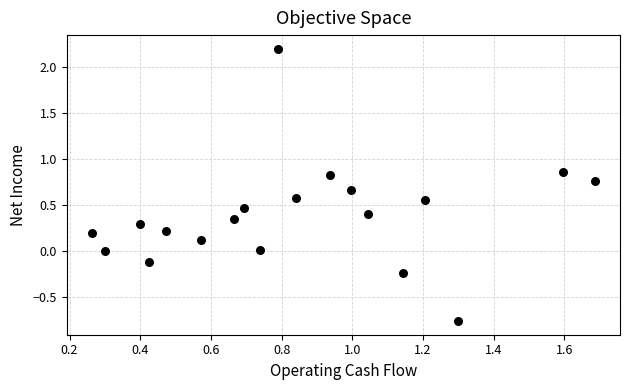

What is the range of Y values (max minus min)?

3.0